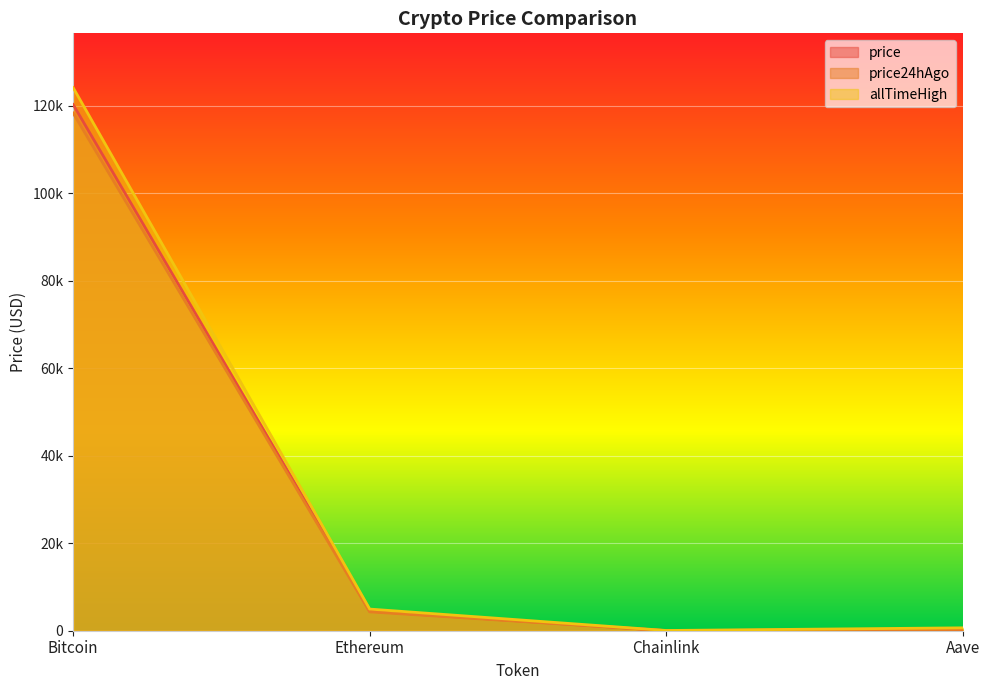

At which label does allTimeHigh first exceed 4946?

Bitcoin